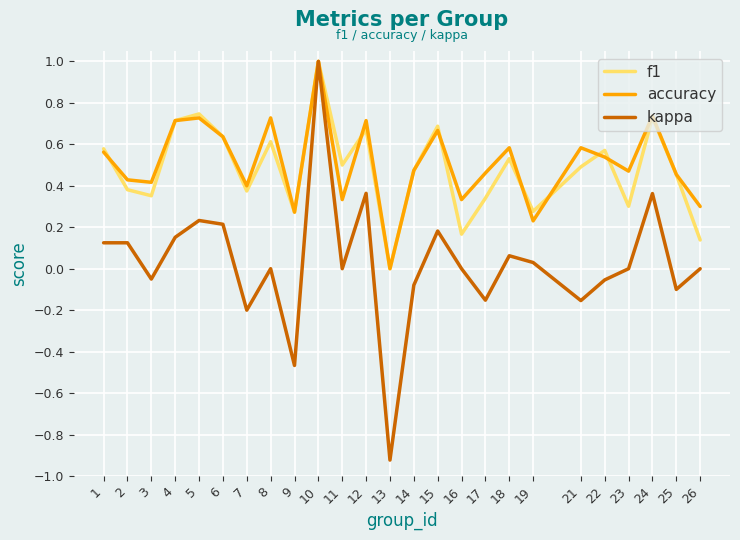

Does the chart have visible grid lines?

Yes